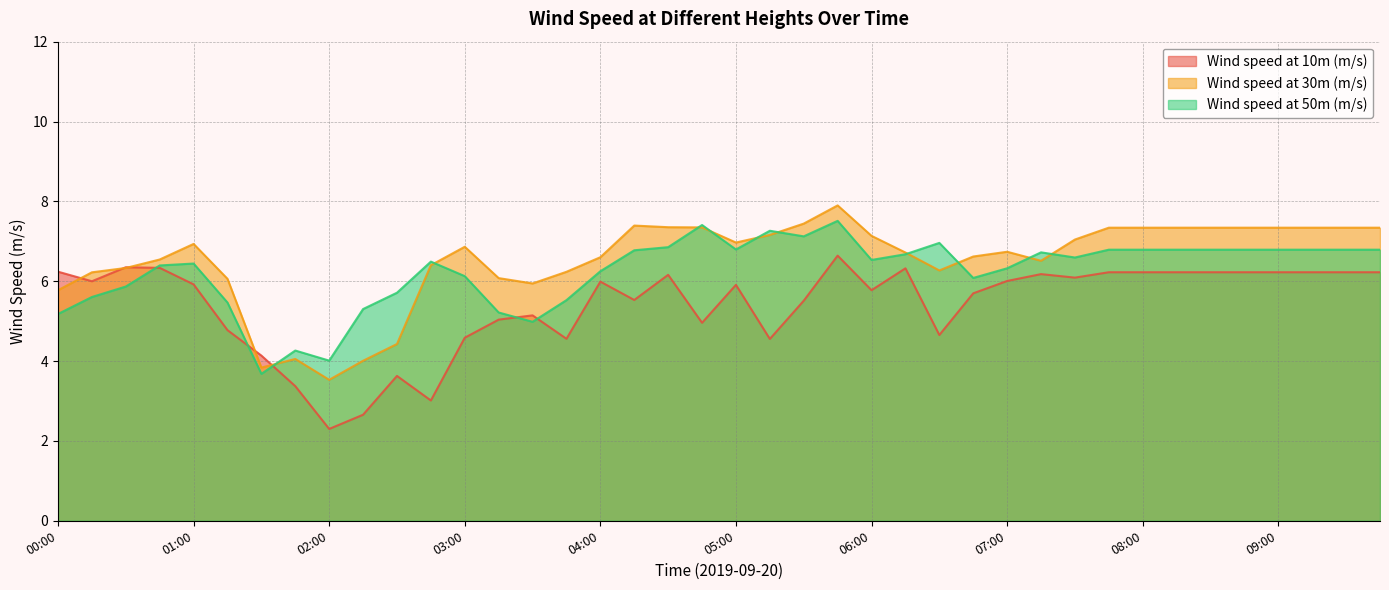

Where is the first local maximum for Wind speed at 50m (m/s)?

01:00